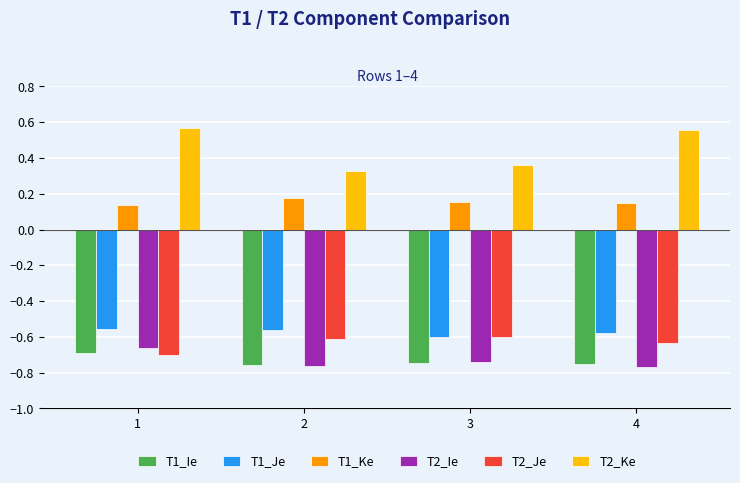

Which series changed the most between 1 and 2?

T2_Ke